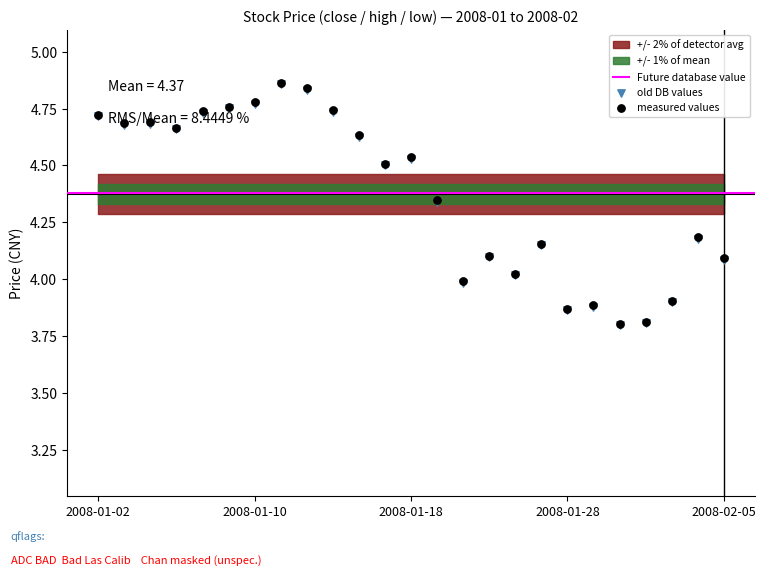

At how many categories does at least one series exceed 4?

19